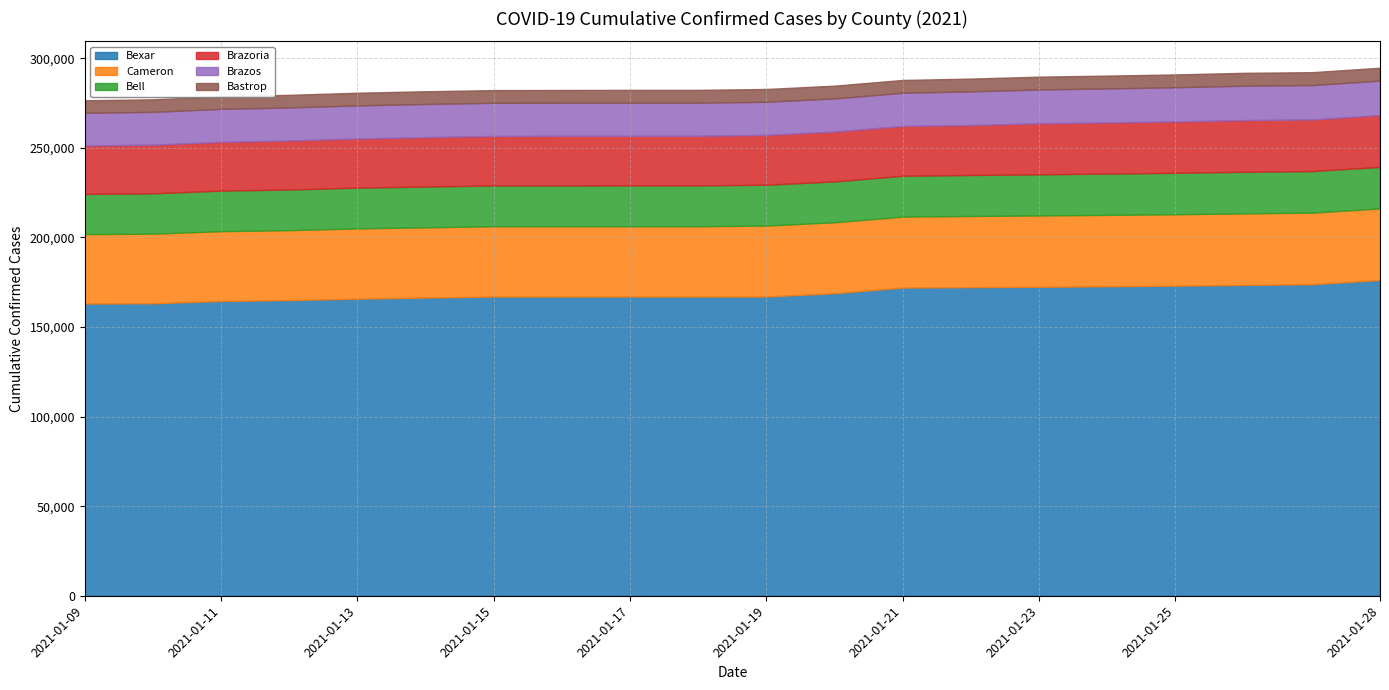

What is the difference between the maximum and minimum values in the Bell series?

772